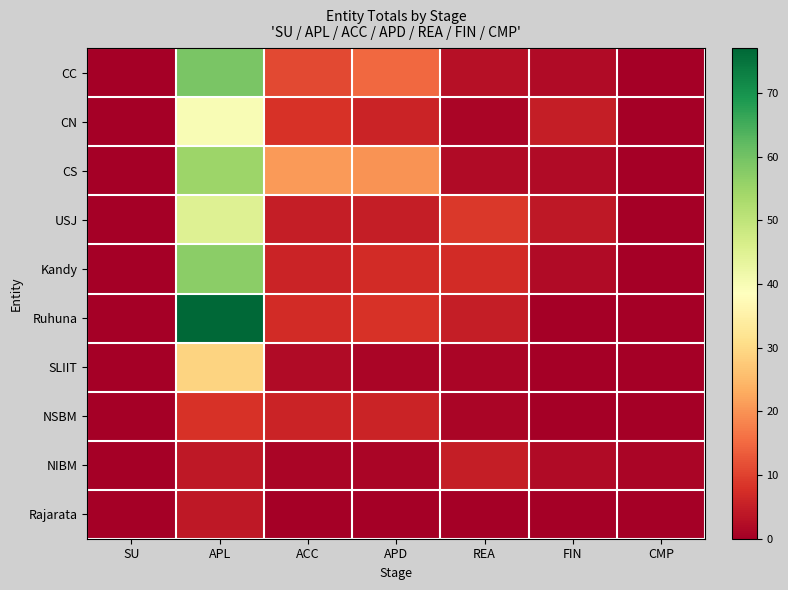

Which series has the largest range (max minus min)?

Ruhuna